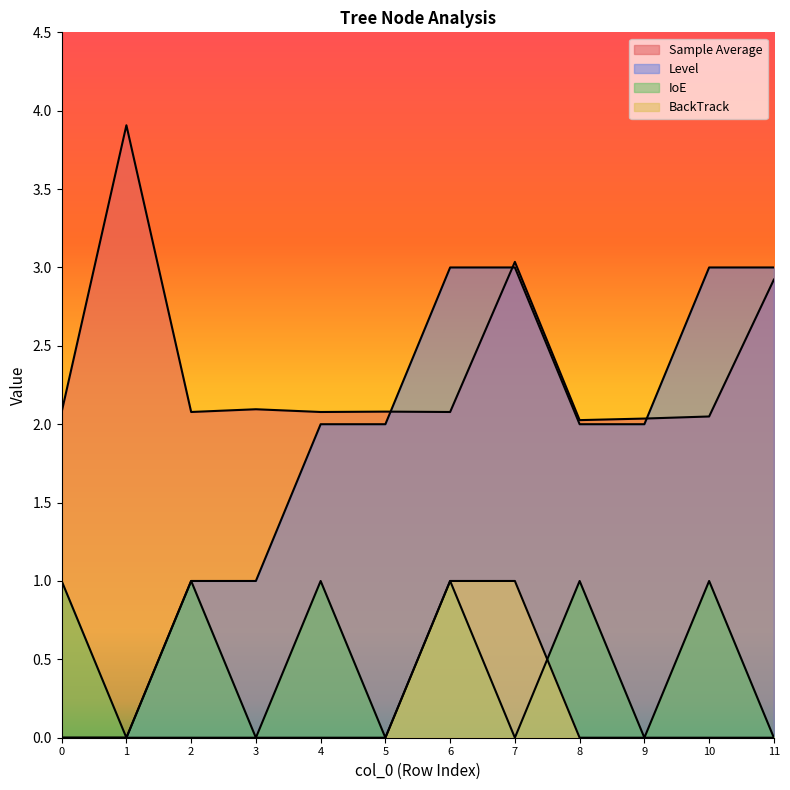

How many values in the Level series exceed 2?

4